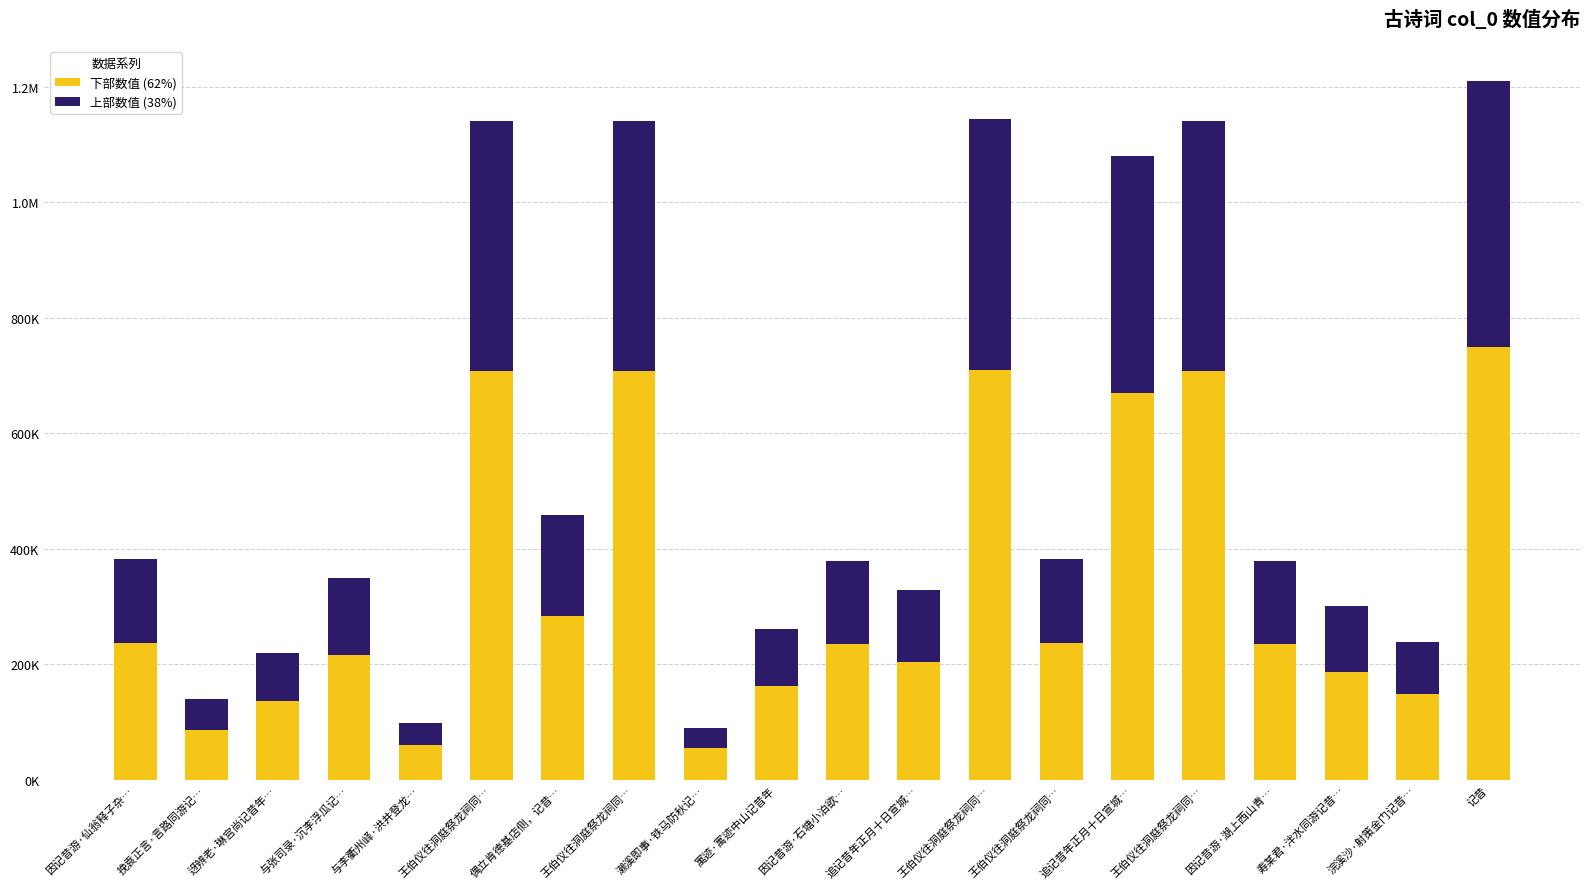

What are all the series names shown in the legend?

下部数值 (62%), 上部数值 (38%)